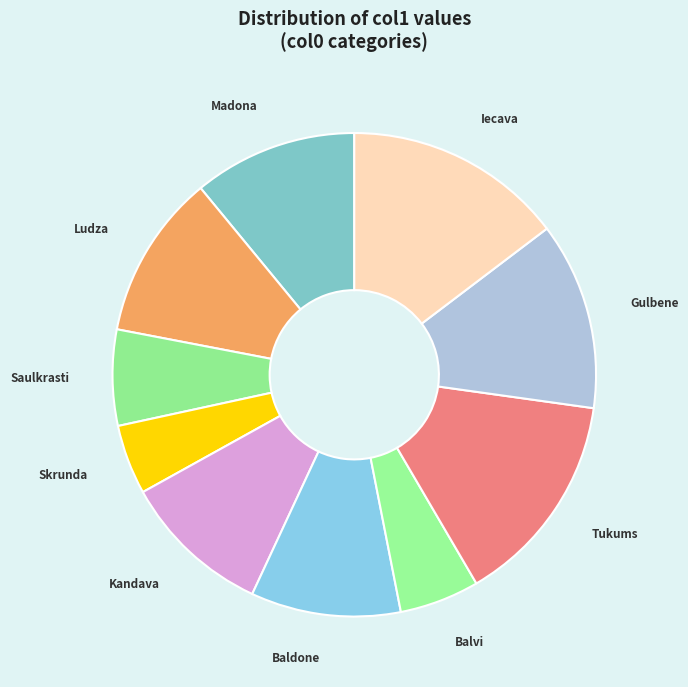

What is the smallest slice in the pie chart?

Skrunda